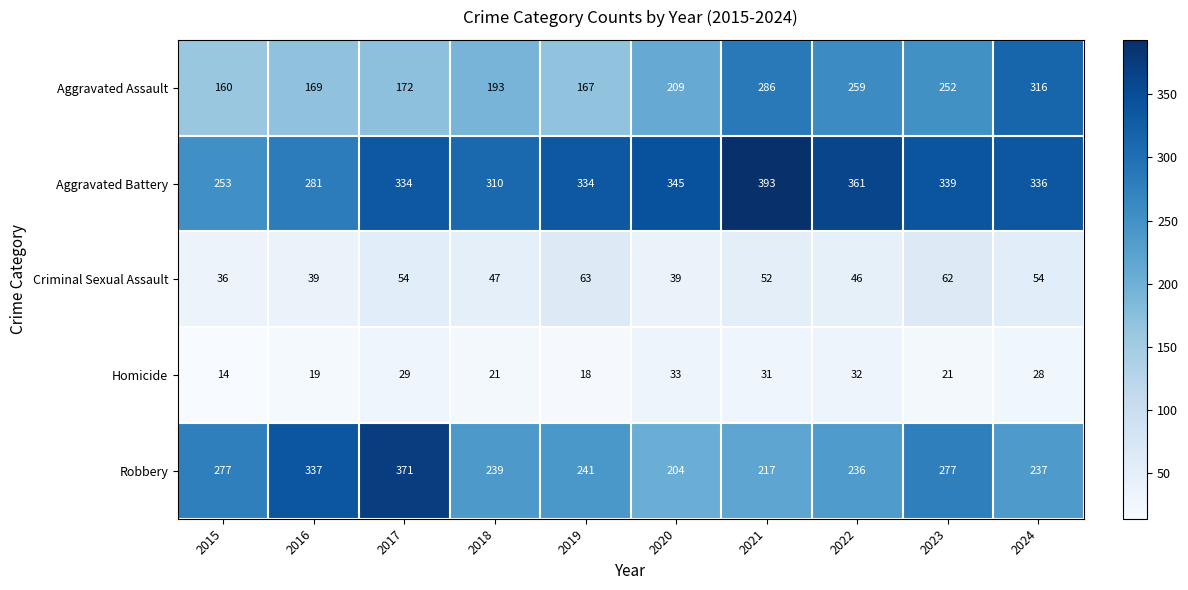

At which category is the sum across all series the highest?

2021